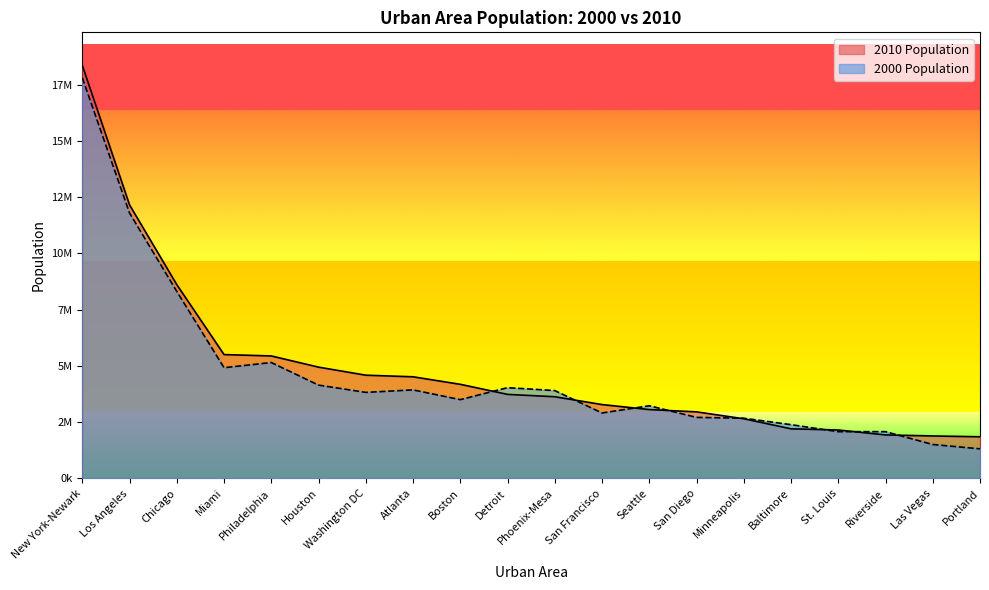

At which category is the sum across all series the highest?

New York-Newark